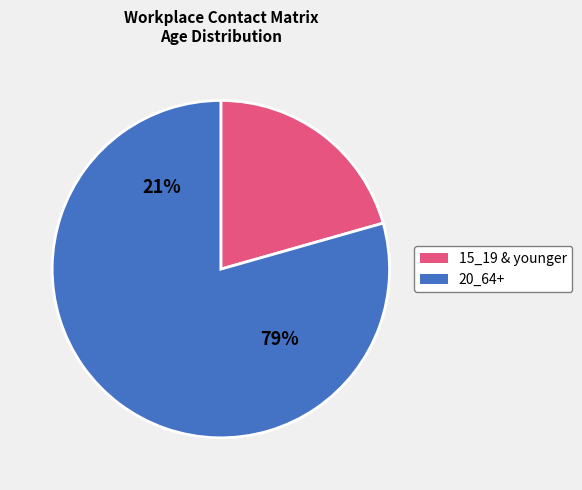

Does 55_59 account for over 50% of the chart?

No